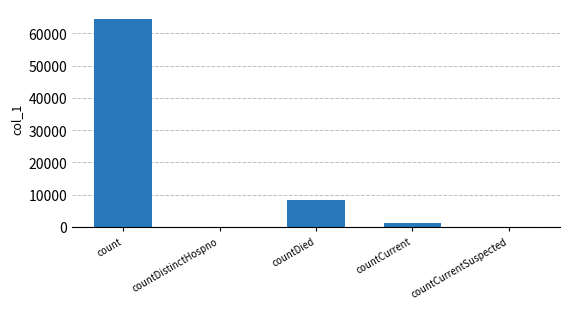

Which has a higher value, count or countDied?

count